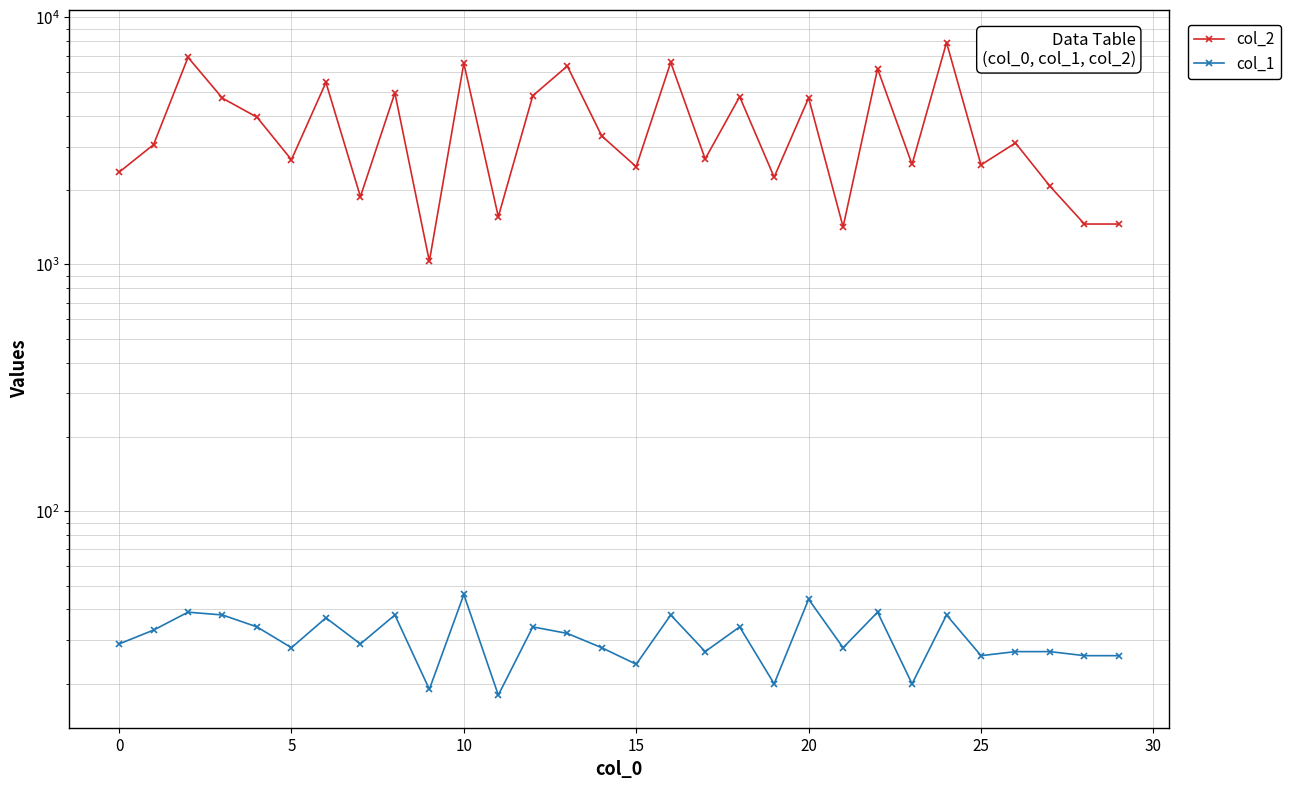

How many data points does each series have?

30